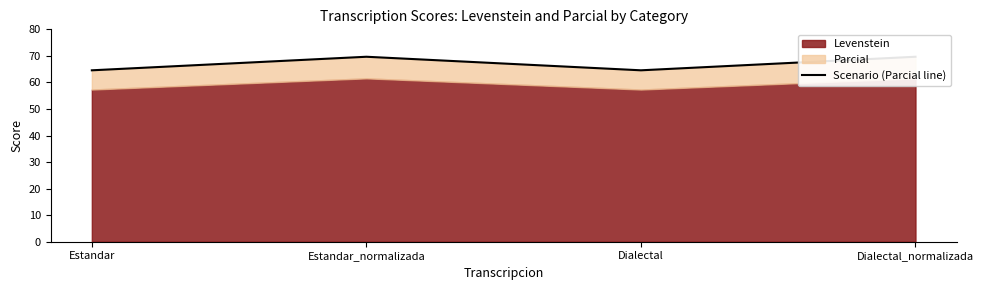

Which has a higher value, Dialectal or Estandar?

Dialectal